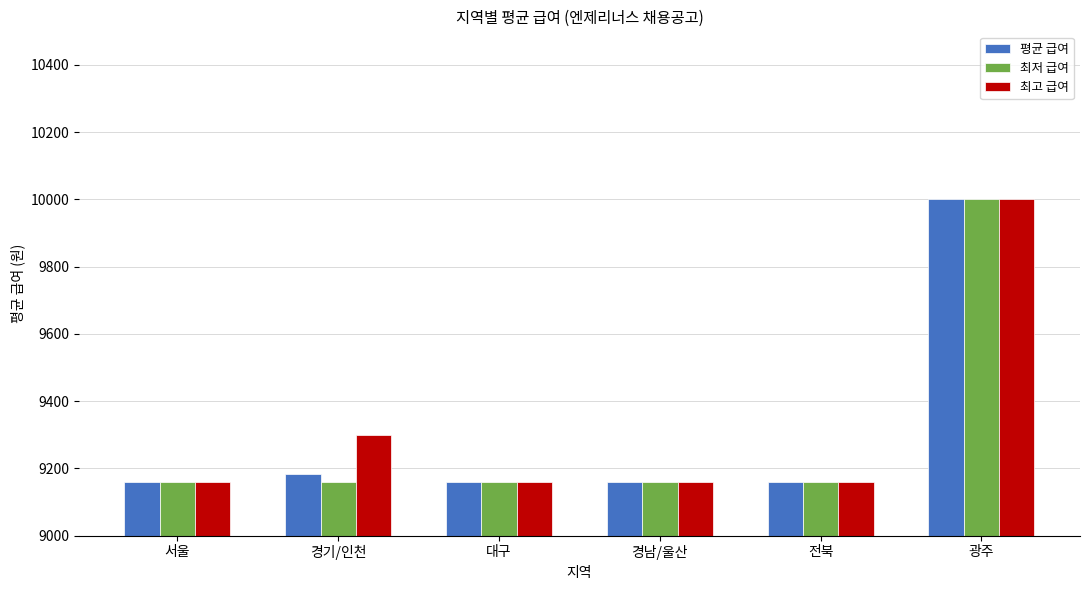

Reading left to right, what are all the values shown in this chart?

평균 급여: 서울=9160	경기/인천=9183	대구=9160	경남/울산=9160	전북=9160	광주=10000
최저 급여: 서울=9160	경기/인천=9160	대구=9160	경남/울산=9160	전북=9160	광주=10000
최고 급여: 서울=9160	경기/인천=9300	대구=9160	경남/울산=9160	전북=9160	광주=10000